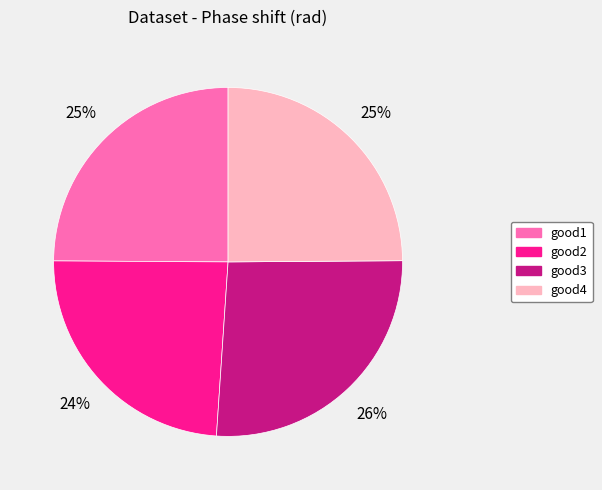

Is it true that good3 is 39% of the pie?

False